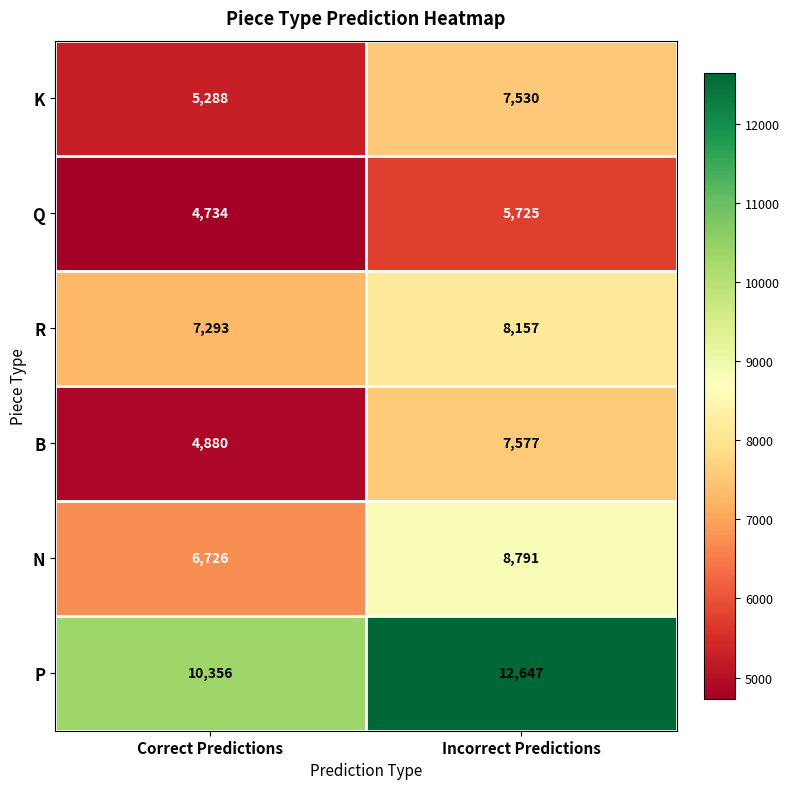

Between Correct Predictions and Incorrect Predictions, which series saw the biggest shift?

B